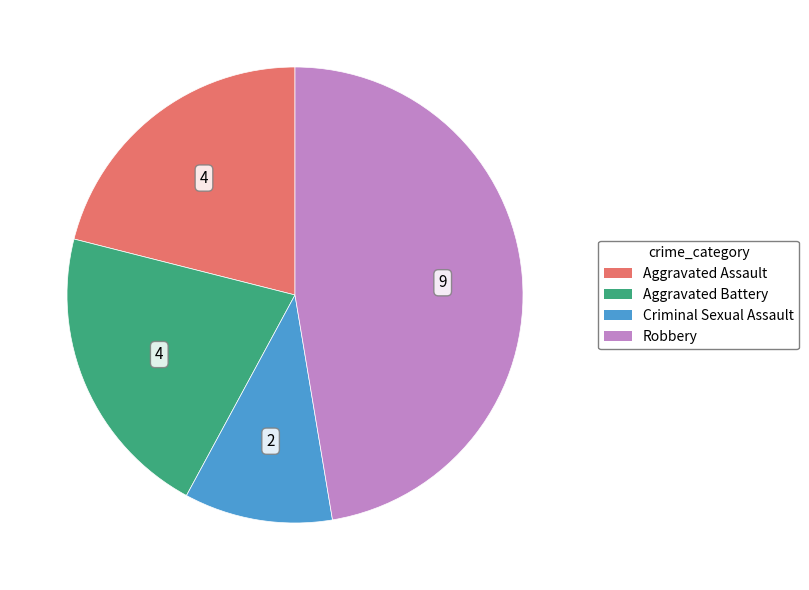

True or false: Aggravated Assault accounts for 10% of the total.

False